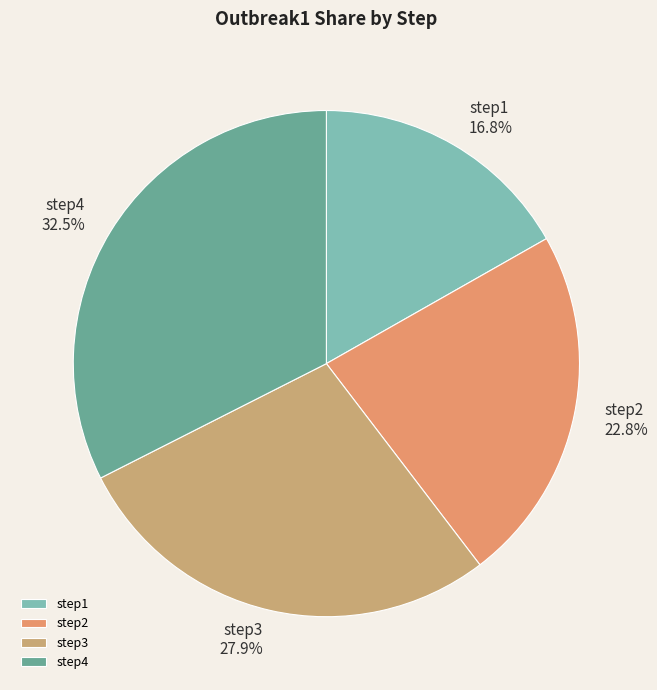

Does any single category account for the majority?

No